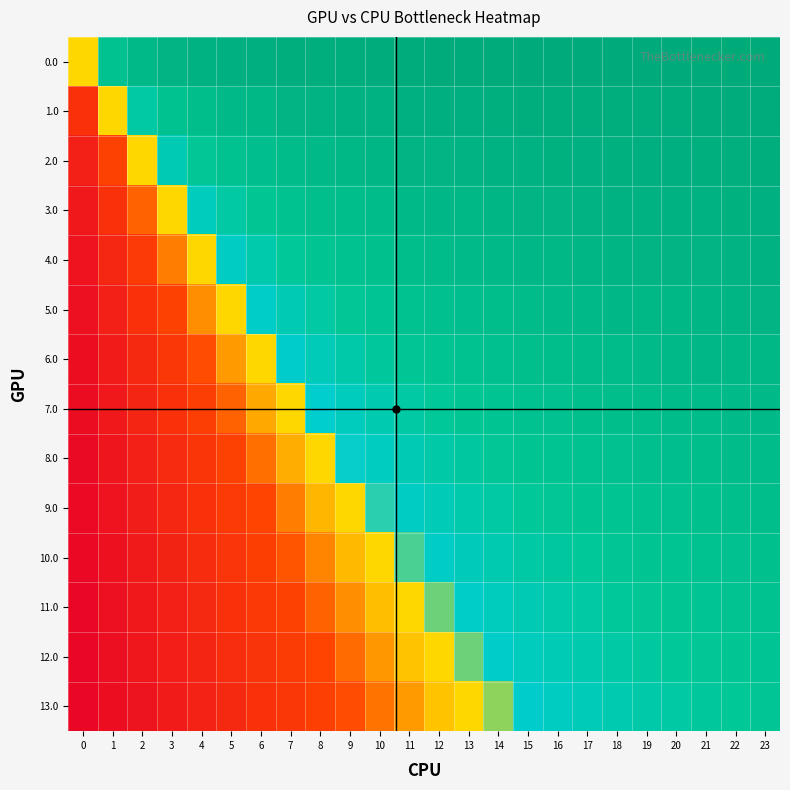

At which category is the sum across all series the highest?

23